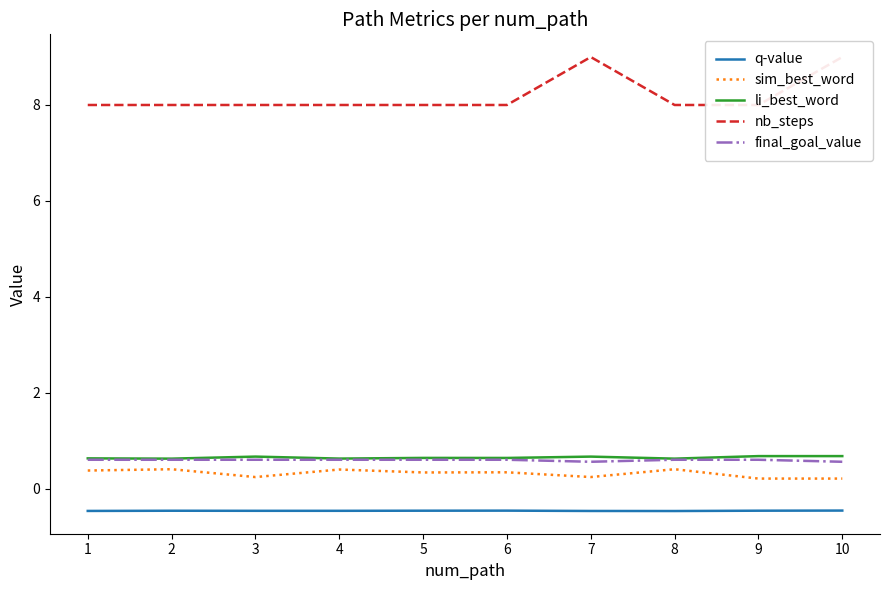

True or false: sim_best_word has more than 1 interior local peaks.

True